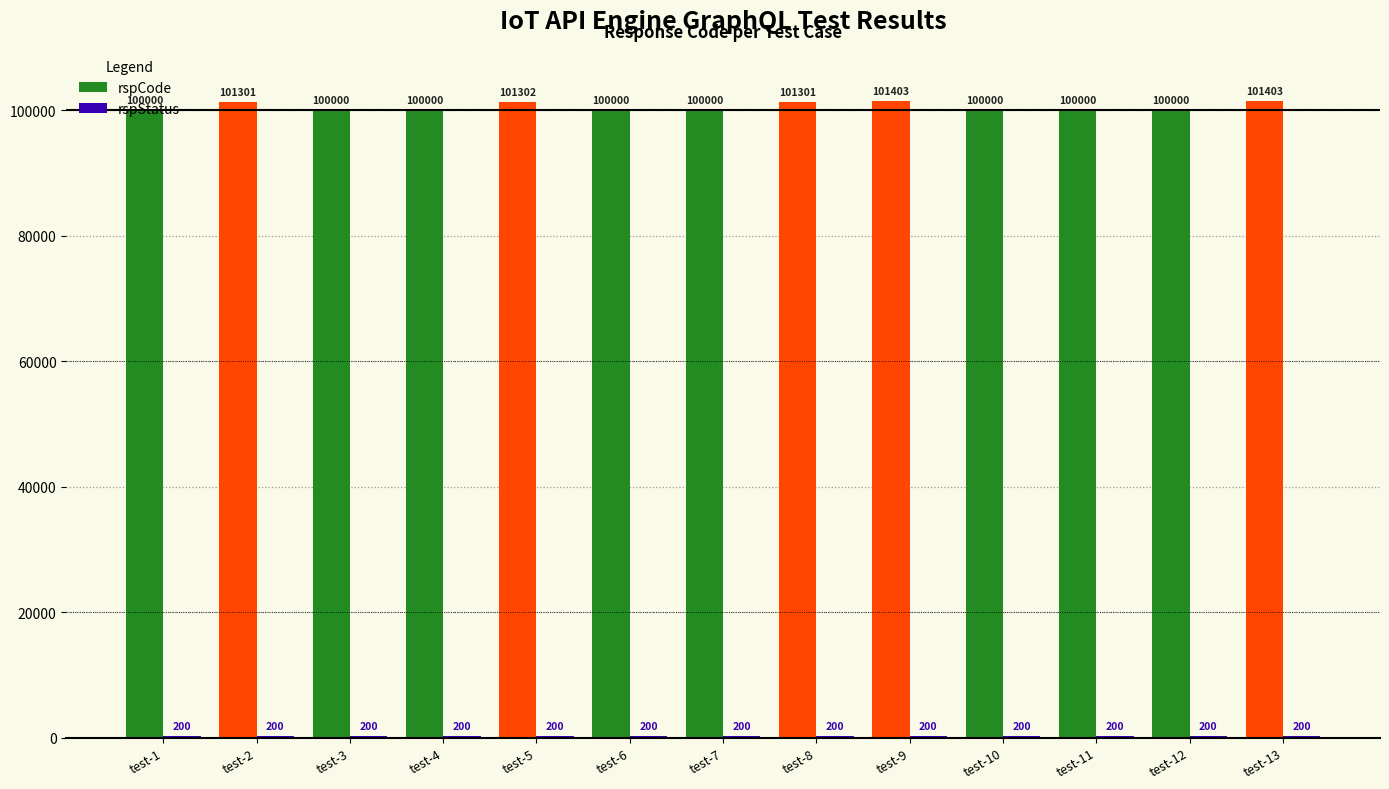

What is the greatest value displayed?

101403